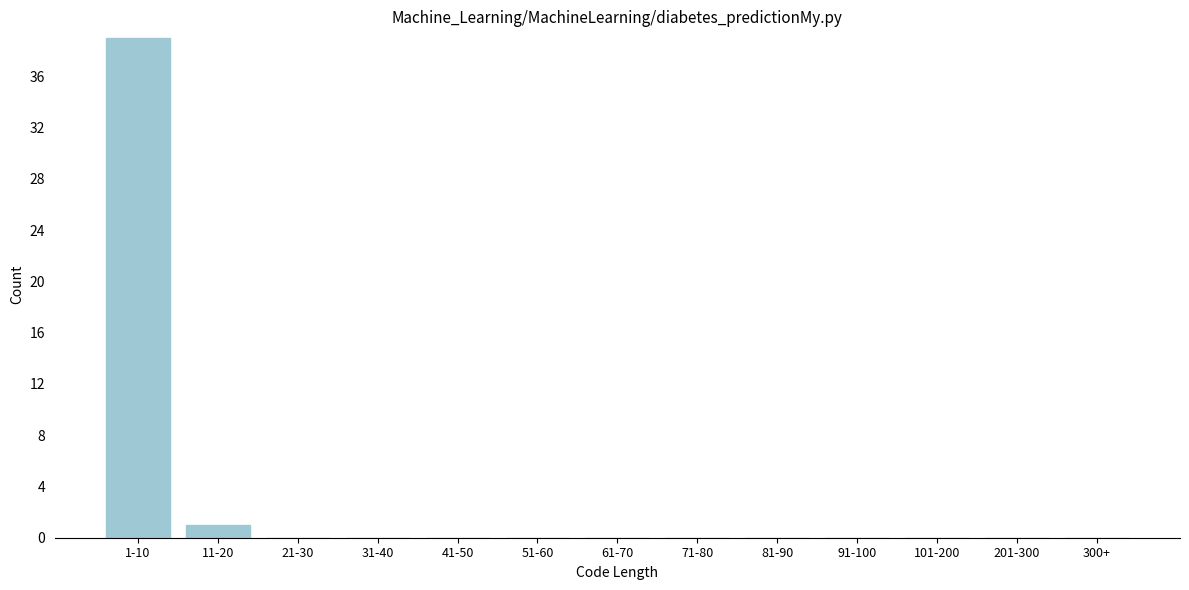

Reading left to right, transcribe all the data shown in this chart.

1-10=39	11-20=1	21-30=0	31-40=0	41-50=0	51-60=0	61-70=0	71-80=0	81-90=0	91-100=0	101-200=0	201-300=0	300+=0